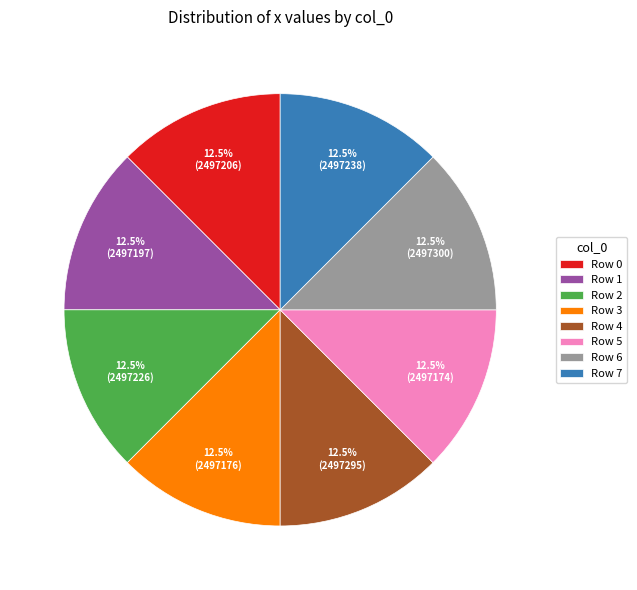

What is the ratio of the value at Row 5 to the value at Row 0?

1.0